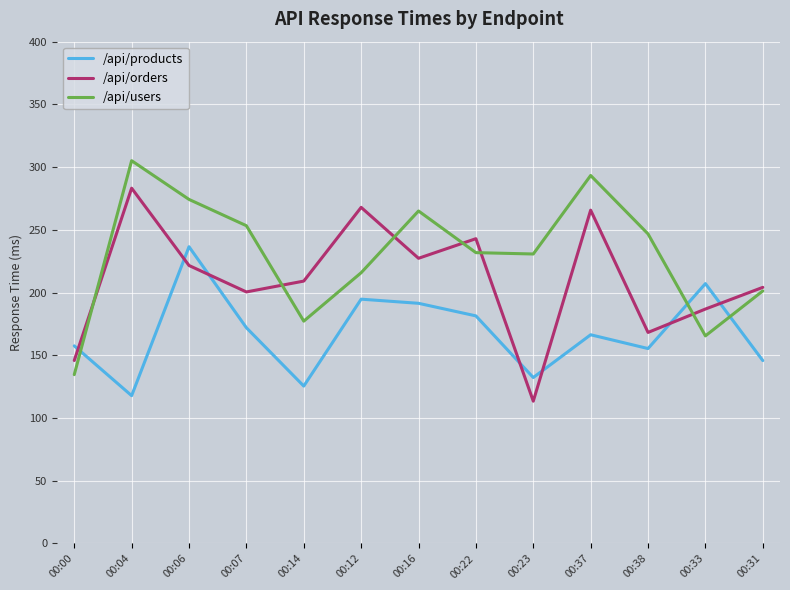

True or false: /api/products has more than 2 interior local peaks.

True